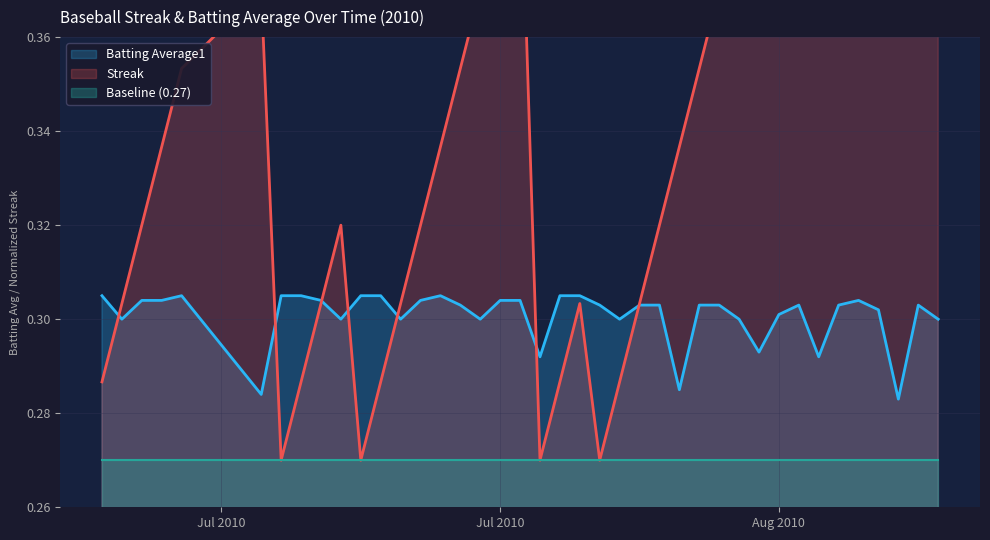

After their last crossing, which series has the higher values: Streak or Batting Average1?

Streak